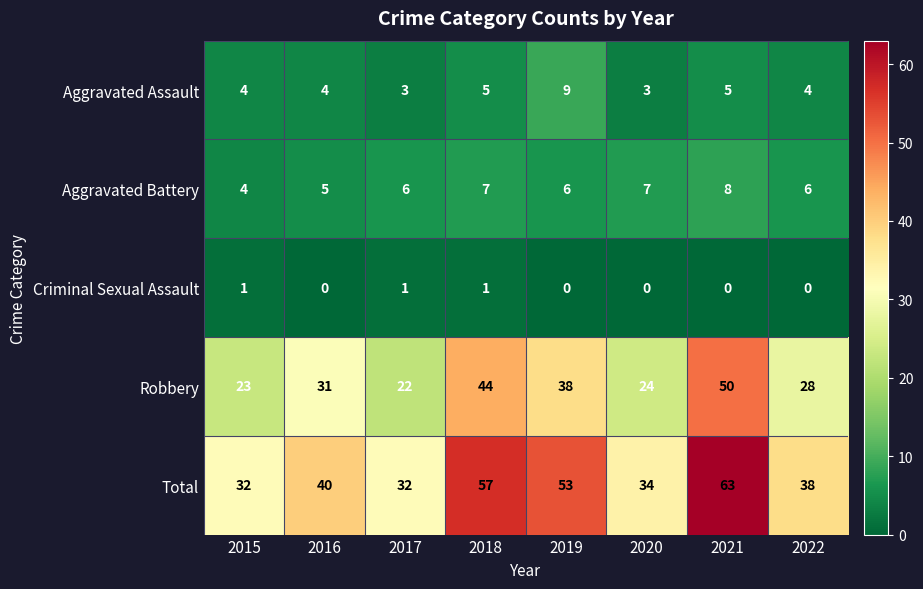

Is the value of Criminal Sexual Assault at 2017 greater than the value of Total at 2020?

No